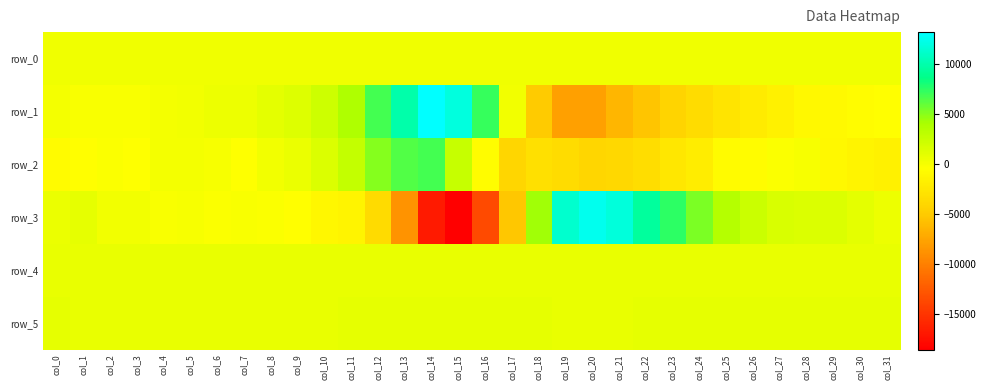

Reading left to right, transcribe all the data shown in this chart.

row_0: col_0=345.9	col_1=345.9	col_2=345.9	col_3=346.0	col_4=346.0	col_5=346.1	col_6=346.2	col_7=346.2	col_8=346.2	col_9=346.3	col_10=346.3	col_11=346.4	col_12=346.4	col_13=346.5	col_14=346.6	col_15=346.6	col_16=346.7	col_17=346.7	col_18=346.8	col_19=346.8	col_20=346.9	col_21=346.9	col_22=347.0	col_23=347.0	col_24=347.1	col_25=347.1	col_26=347.2	col_27=347.3	col_28=347.3	col_29=347.4	col_30=347.4	col_31=347.4
row_1: col_0=154.0	col_1=-72.0	col_2=-63.0	col_3=-91.0	col_4=88.0	col_5=195.0	col_6=489.0	col_7=495.0	col_8=946.0	col_9=1413.0	col_10=2199.0	col_11=3850.0	col_12=6847.0	col_13=9985.0	col_14=13233.0	col_15=11962.0	col_16=7212.0	col_17=295.0	col_18=-4923.0	col_19=-7808.0	col_20=-7755.0	col_21=-6364.0	col_22=-5312.0	col_23=-4216.0	col_24=-3441.0	col_25=-2681.0	col_26=-2108.0	col_27=-1602.0	col_28=-983.0	col_29=-875.0	col_30=-560.0	col_31=-482.0
row_2: col_0=-690.0	col_1=-508.0	col_2=-234.0	col_3=-333.0	col_4=71.0	col_5=99.0	col_6=-38.0	col_7=-397.0	col_8=206.0	col_9=627.0	col_10=1455.0	col_11=2713.0	col_12=5100.0	col_13=6433.0	col_14=6843.0	col_15=2623.0	col_16=-607.0	col_17=-3956.0	col_18=-3086.0	col_19=-3521.0	col_20=-3975.0	col_21=-3820.0	col_22=-3374.0	col_23=-2425.0	col_24=-2024.0	col_25=-760.0	col_26=-567.0	col_27=-199.0	col_28=30.0	col_29=-992.0	col_30=-1396.0	col_31=-1576.0
row_3: col_0=599.0	col_1=838.0	col_2=268.0	col_3=246.0	col_4=-60.0	col_5=-24.0	col_6=-250.0	col_7=-134.0	col_8=-191.0	col_9=-485.0	col_10=-1141.0	col_11=-1402.0	col_12=-3630.0	col_13=-8670.0	col_14=-16700.0	col_15=-18555.0	col_16=-13488.0	col_17=-5160.0	col_18=4325.0	col_19=11272.0	col_20=12553.0	col_21=11776.0	col_22=9459.0	col_23=7494.0	col_24=5334.0	col_25=3474.0	col_26=2343.0	col_27=1588.0	col_28=1490.0	col_29=1475.0	col_30=984.0	col_31=496.0
row_4: col_0=701.0	col_1=702.0	col_2=701.0	col_3=702.0	col_4=700.0	col_5=698.0	col_6=698.0	col_7=696.0	col_8=696.0	col_9=697.0	col_10=701.0	col_11=701.0	col_12=708.0	col_13=706.0	col_14=719.0	col_15=731.0	col_16=762.0	col_17=790.0	col_18=791.0	col_19=762.0	col_20=770.0	col_21=808.0	col_22=810.0	col_23=798.0	col_24=775.0	col_25=758.0	col_26=739.0	col_27=727.0	col_28=728.0	col_29=723.0	col_30=719.0	col_31=723.0
row_5: col_0=816.0	col_1=811.0	col_2=813.0	col_3=809.0	col_4=814.0	col_5=814.0	col_6=812.0	col_7=811.0	col_8=811.0	col_9=812.0	col_10=812.0	col_11=822.0	col_12=823.0	col_13=830.0	col_14=851.0	col_15=864.0	col_16=872.0	col_17=867.0	col_18=827.0	col_19=794.0	col_20=794.0	col_21=801.0	col_22=817.0	col_23=838.0	col_24=859.0	col_25=854.0	col_26=854.0	col_27=845.0	col_28=844.0	col_29=838.0	col_30=830.0	col_31=834.0